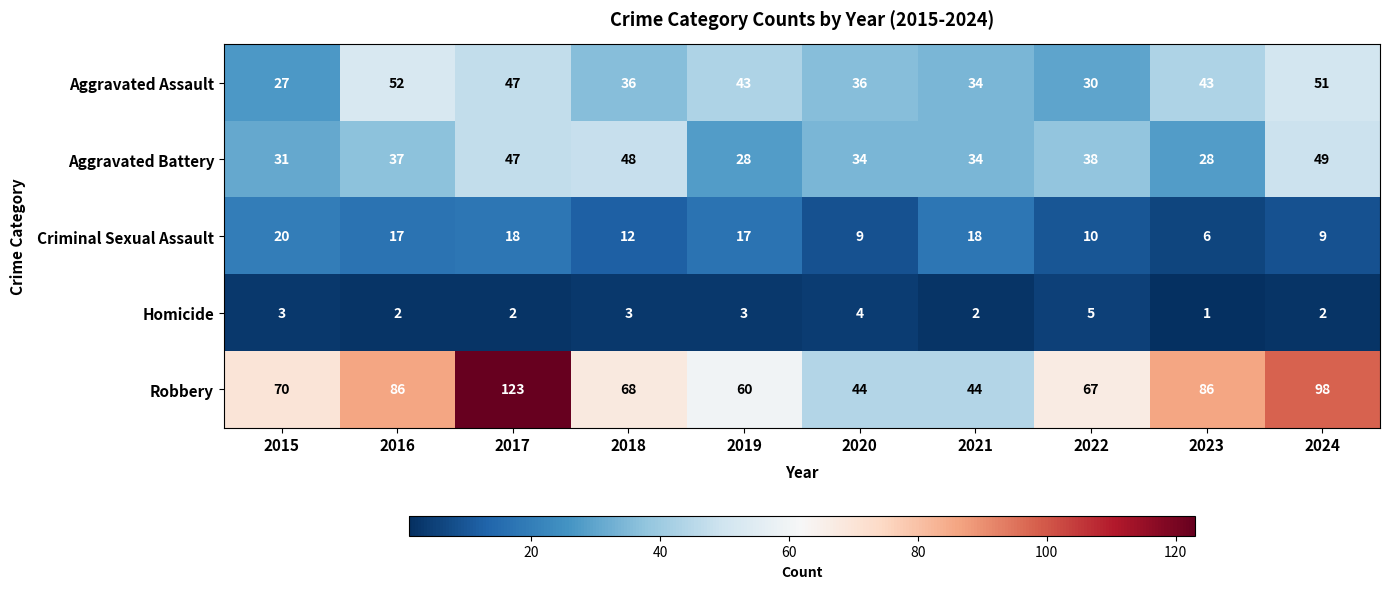

Where does the Criminal Sexual Assault series first go above 17?

2015